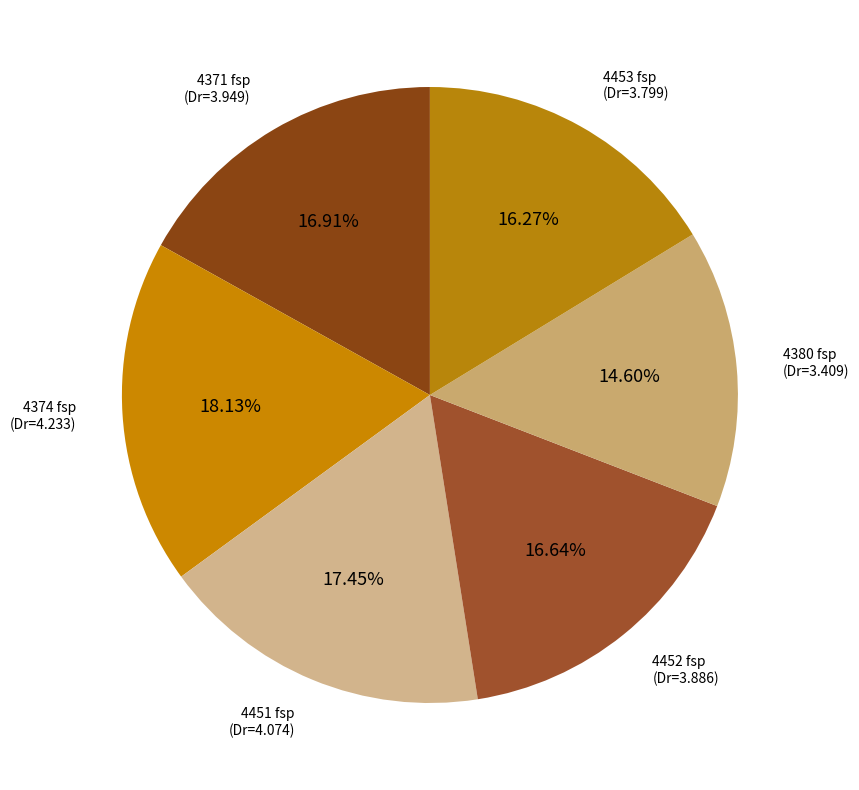

How many slices are in this pie chart?

6